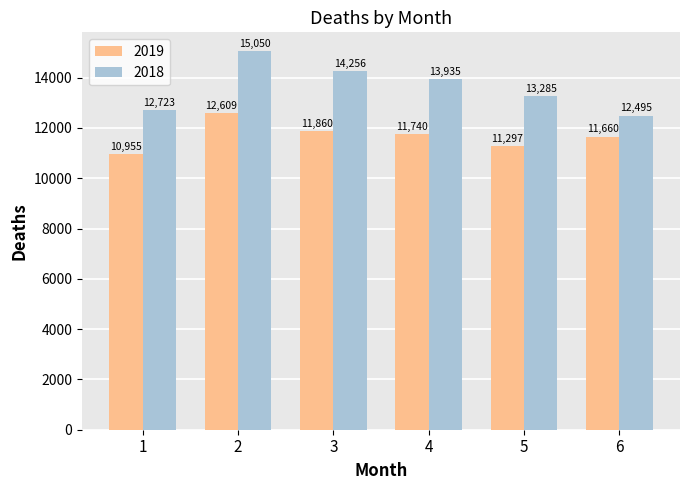

Reading left to right, transcribe all the data shown in this chart.

2019: 10955	12609	11860	11740	11297	11660
2018: 12723	15050	14256	13935	13285	12495